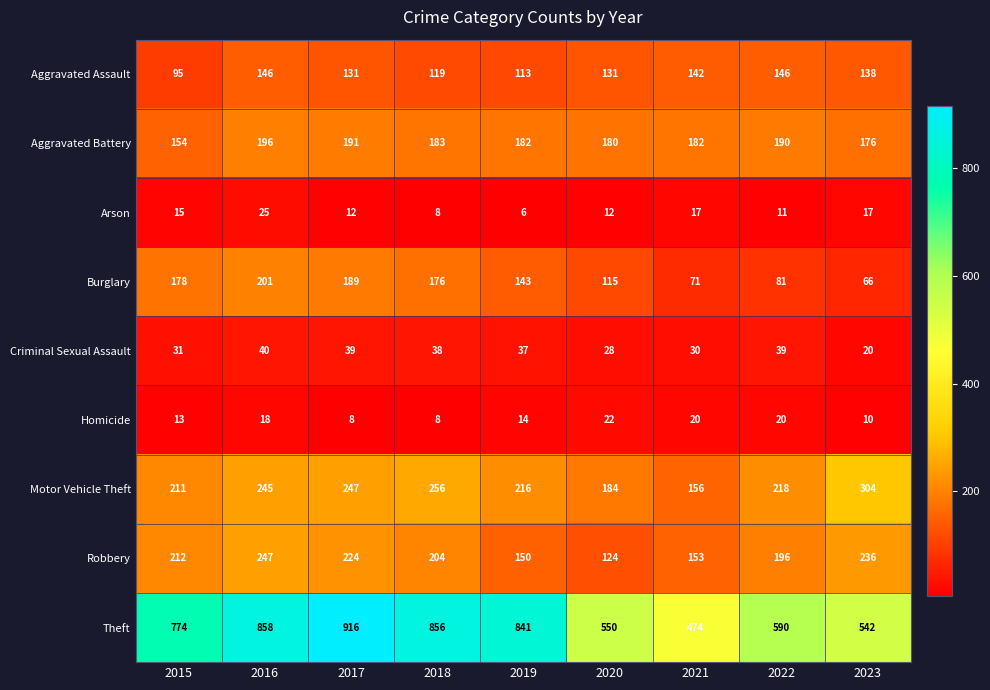

What is the sum of all Arson values?

123